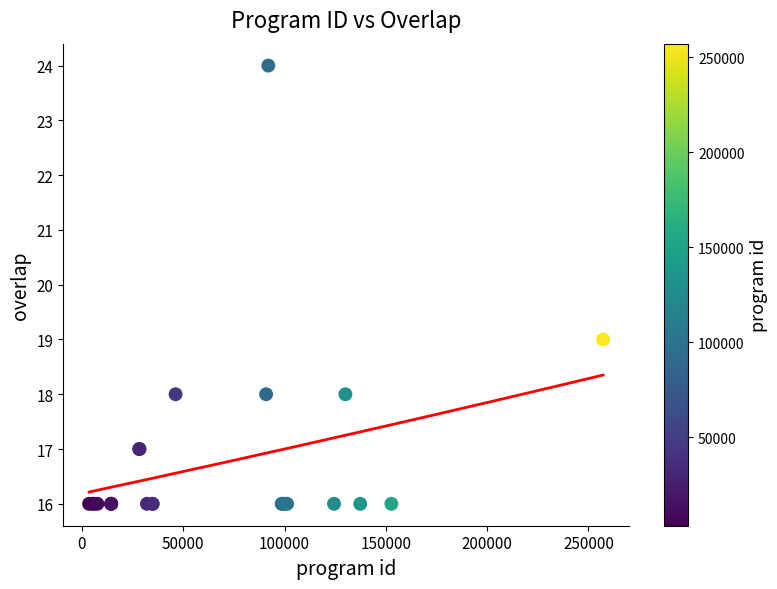

What Y value in the scatter plot is closest to 20?

19